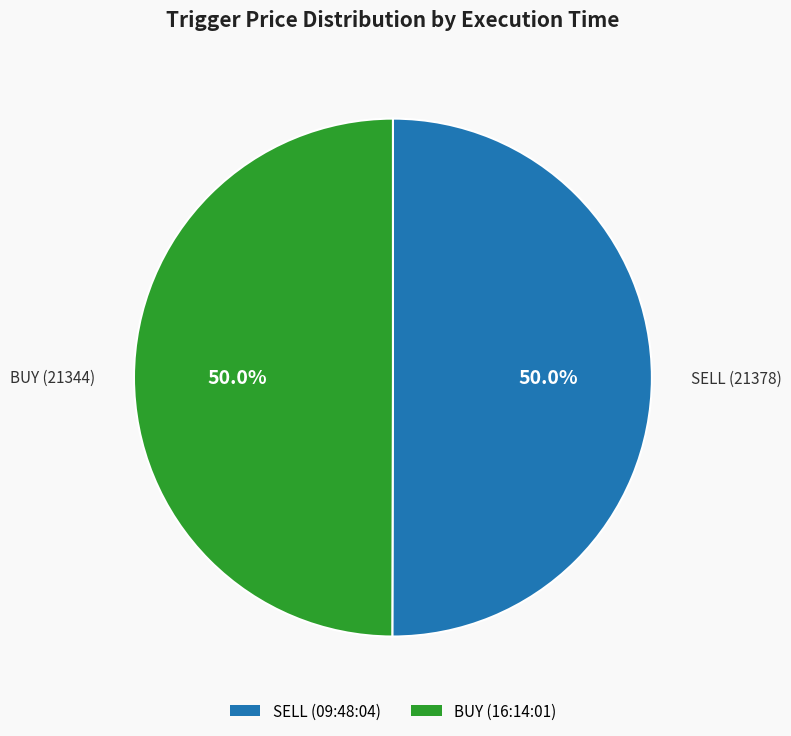

Count the number of slices in the pie.

2